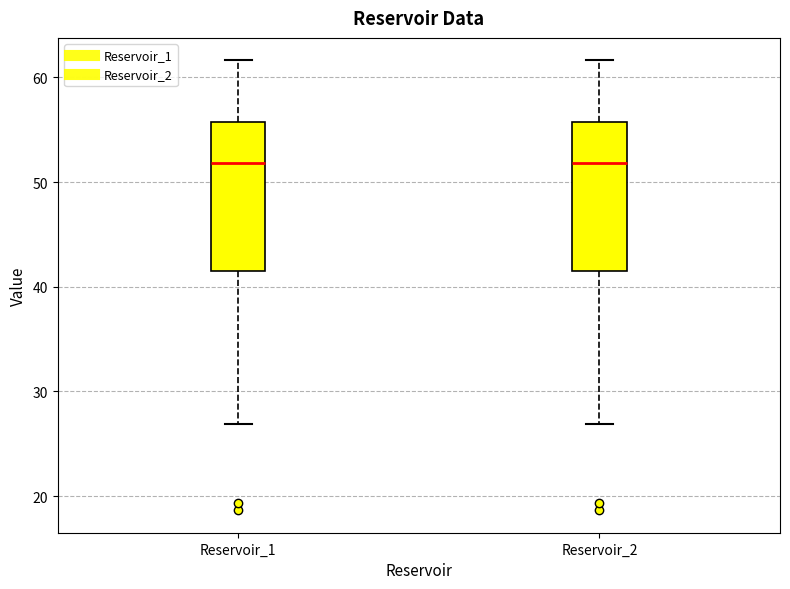

Reading left to right, transcribe this box plot: for each box, give where its median line is, the range the box spans, and where its two whiskers end, as read against the y-axis. The values are not printed on the chart, so give them approximately, as read against the axis.

Reservoir_1: median 52, box 41 to 56, whiskers 27 to 62
Reservoir_2: median 52, box 41 to 56, whiskers 27 to 62